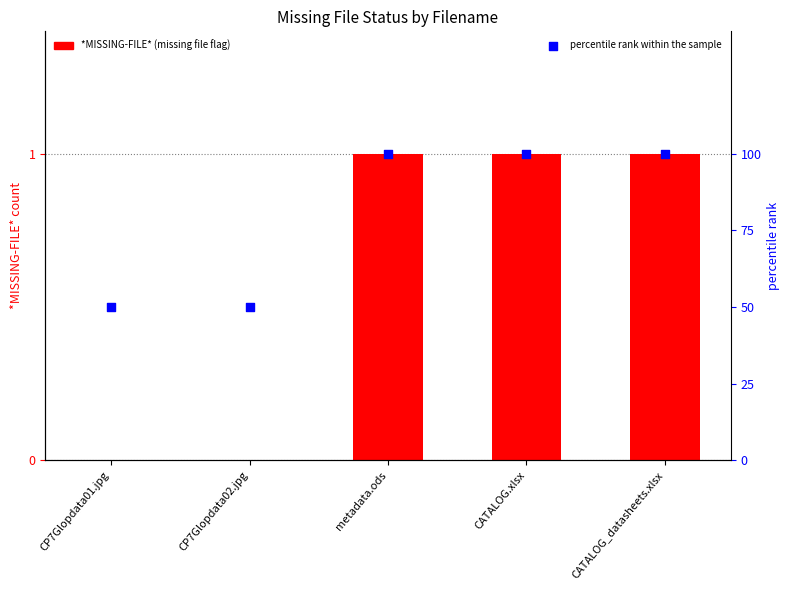

What are all the series names shown in the legend?

*MISSING-FILE*, percentile rank within the sample